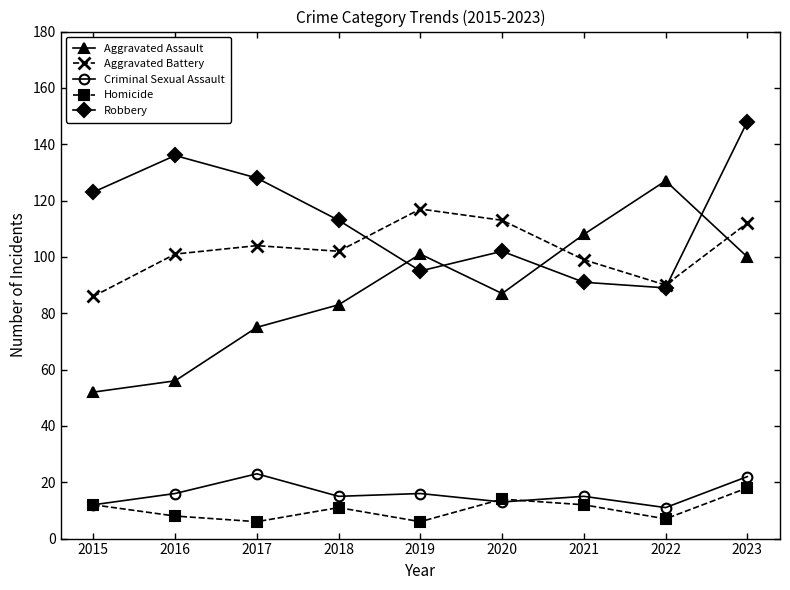

The value of Aggravated Assault at 2015 is 52. True or false?

True